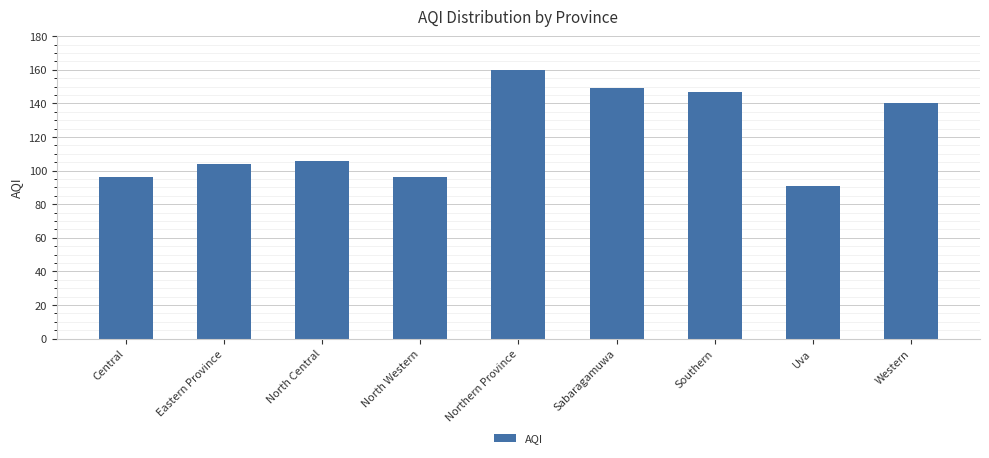

How many bars are there in total?

9